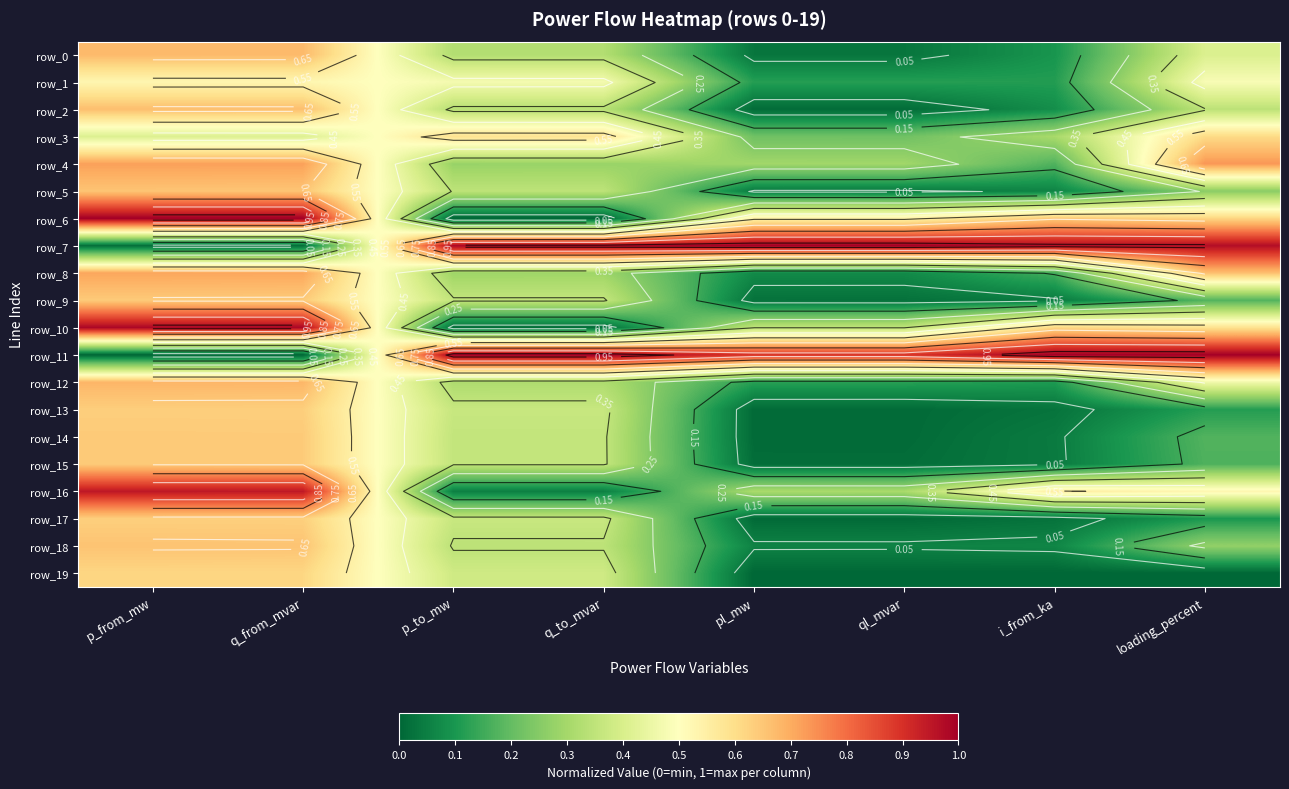

Rank the categories by row_18 value from lowest to highest.

ql_mvar, pl_mw, i_from_ka, loading_percent, p_to_mw, q_to_mvar, q_from_mvar, p_from_mw